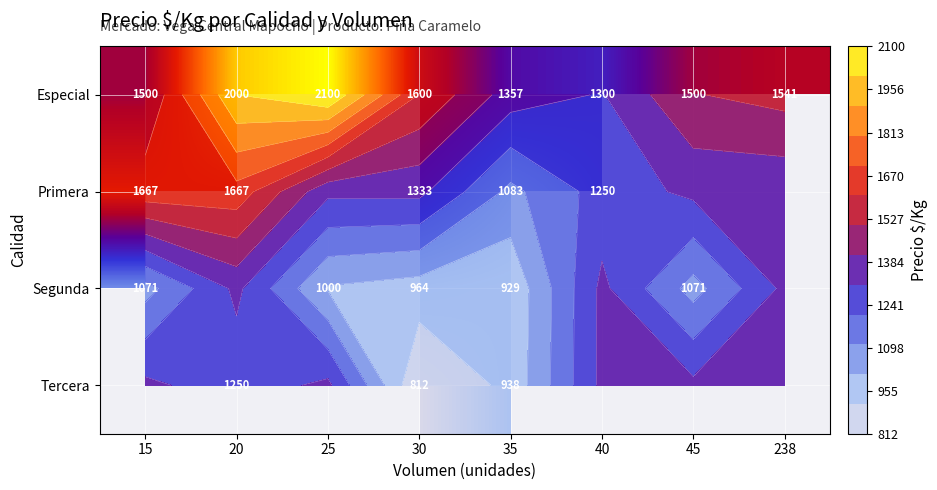

At which label does Segunda first exceed 964?

15